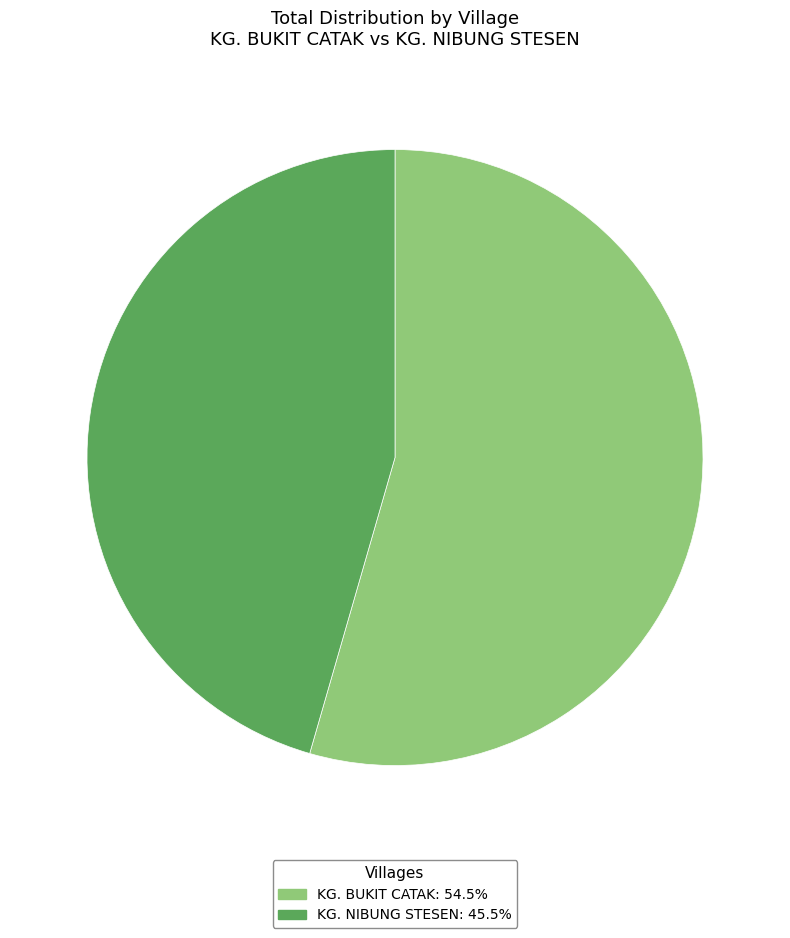

Between KG. NIBUNG STESEN and KG. BUKIT CATAK, which is larger?

KG. BUKIT CATAK